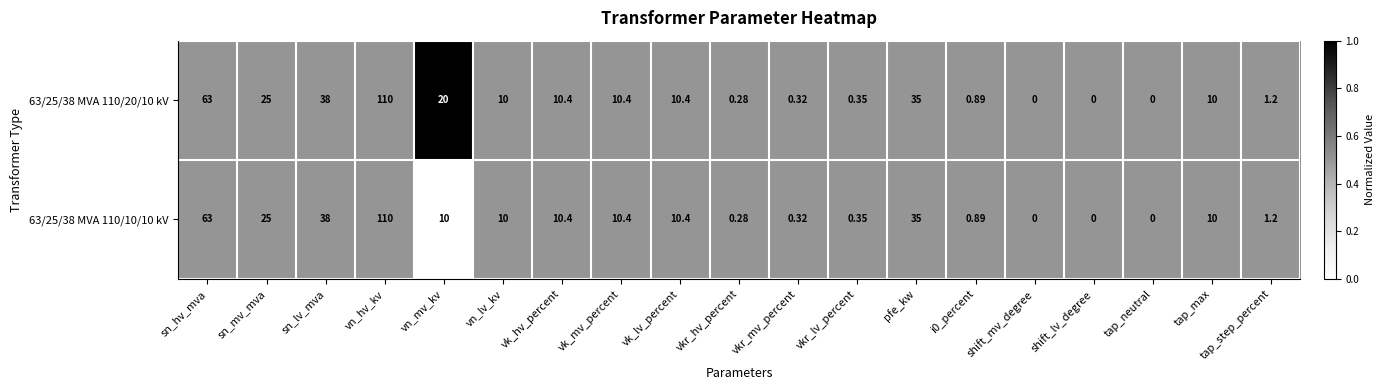

At which category is the sum across all series the highest?

vn_hv_kv